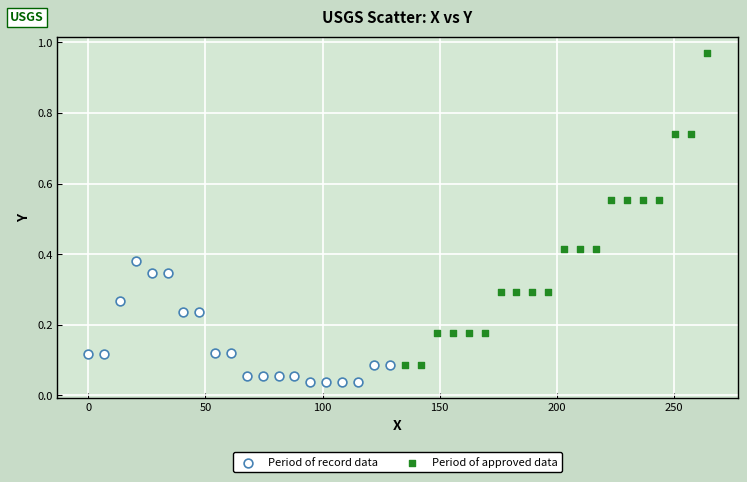

Which series has the widest spread of Y values?

Period of approved data